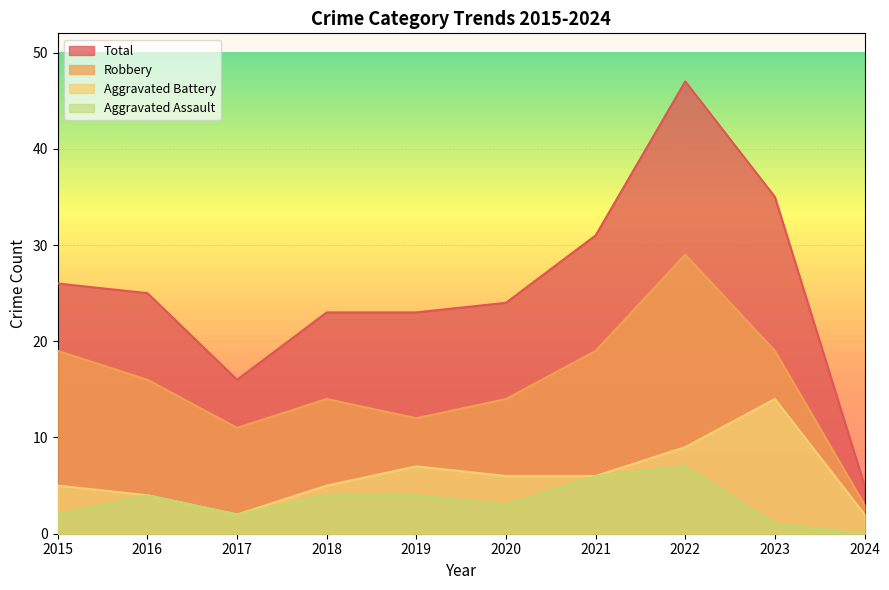

Which category has the lowest value in the Robbery series?

2024